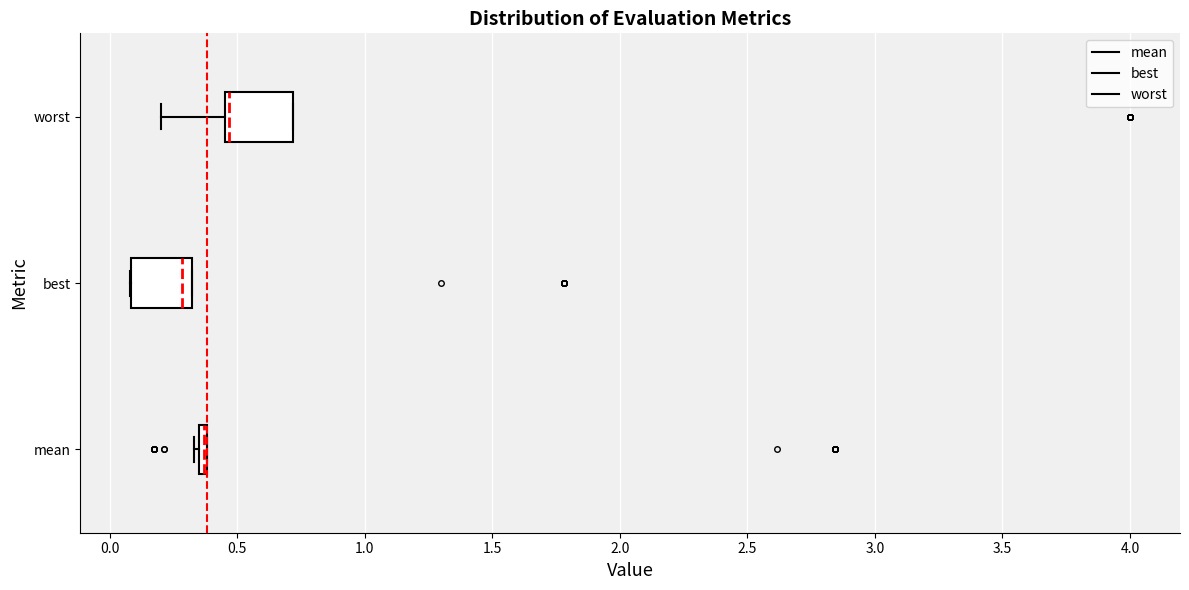

Where is the left edge of the box for worst on the x-axis? The values are not printed on the chart, so give them approximately, as read against the axis.

0.45